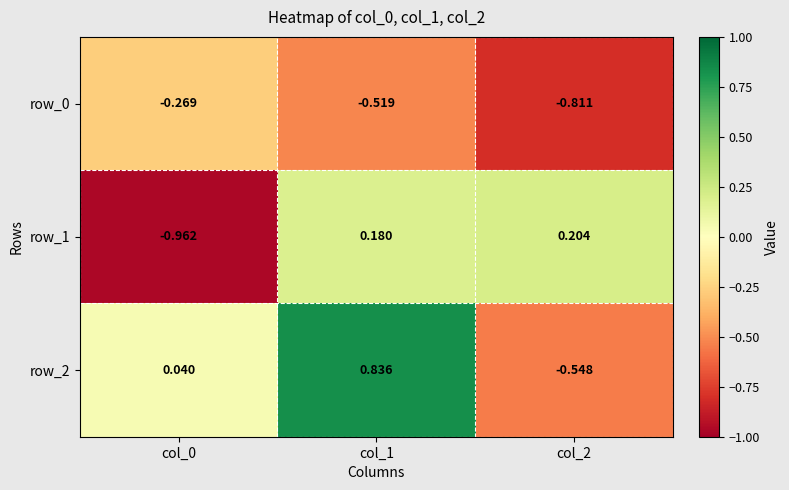

Is the value of row_2 at col_1 greater than the value of row_1 at col_2?

Yes